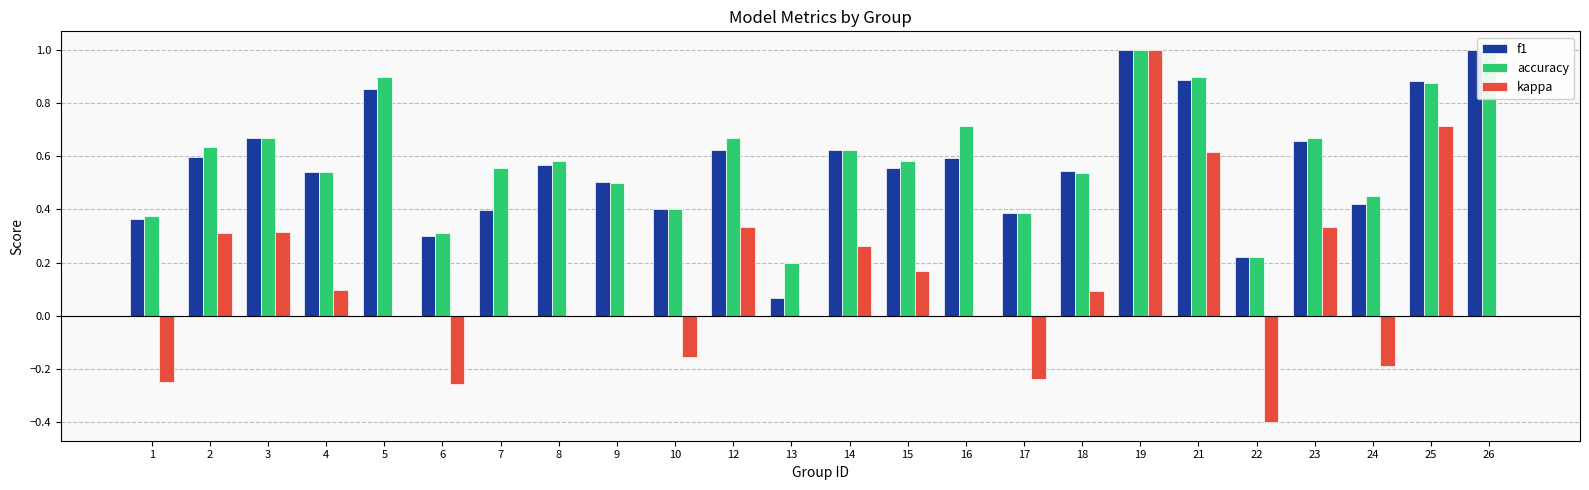

Does the chart contain stacked bars?

No